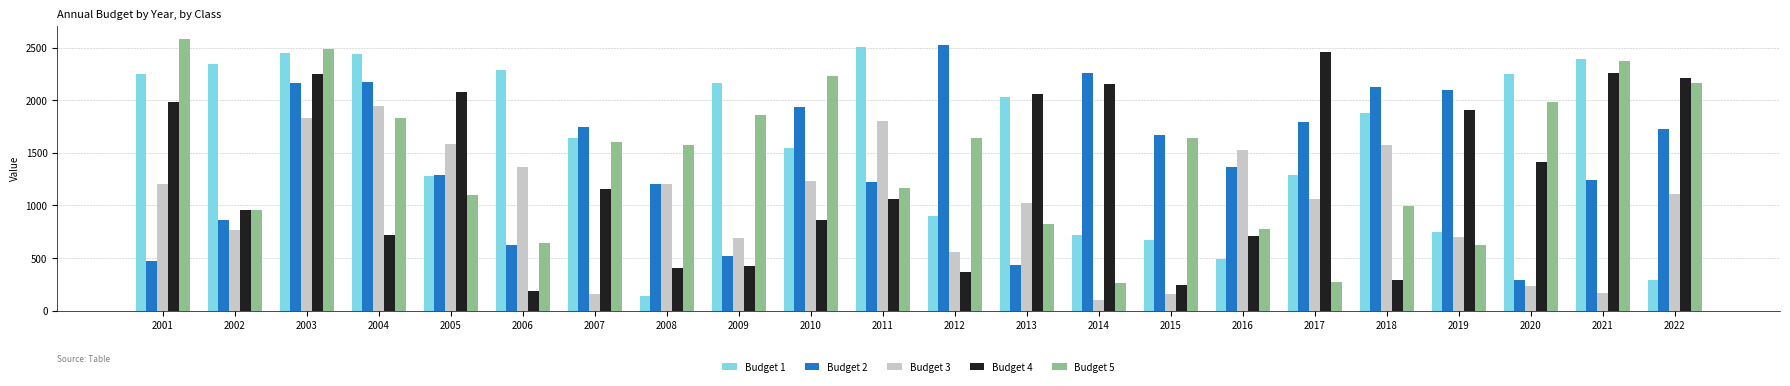

What is the lowest value of the Budget 2 series?

293